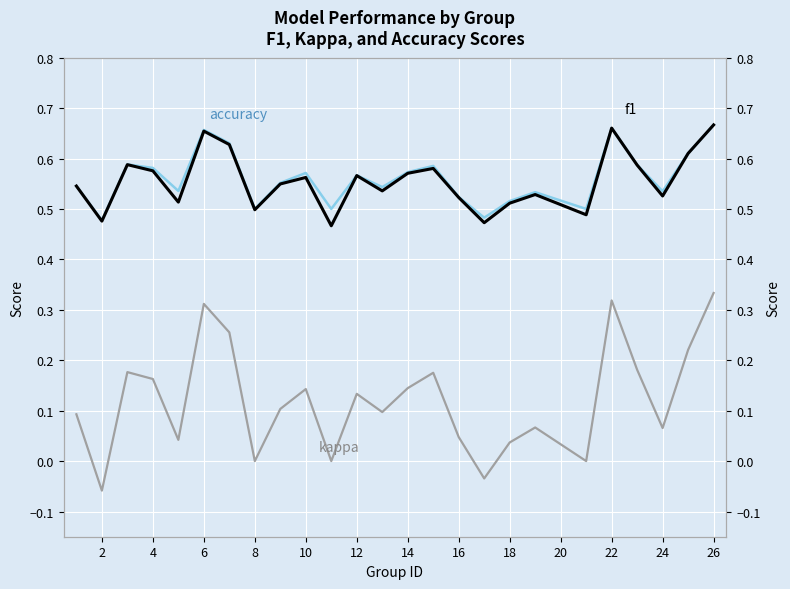

Reading left to right, transcribe all the data shown in this chart.

accuracy: 0.5	0.5	0.6	0.6	0.5	0.7	0.6	0.5	0.6	0.6	0.5	0.6	0.5	0.6	0.6	0.5	0.5	0.5	0.5	0.5	0.7	0.6	0.5	0.6	0.7
f1: 0.5	0.5	0.6	0.6	0.5	0.7	0.6	0.5	0.5	0.6	0.5	0.6	0.5	0.6	0.6	0.5	0.5	0.5	0.5	0.5	0.7	0.6	0.5	0.6	0.7
kappa: 0.1	-0.1	0.2	0.2	0.0	0.3	0.3	0.0	0.1	0.1	0.0	0.1	0.1	0.1	0.2	0.0	-0.0	0.0	0.1	0.0	0.3	0.2	0.1	0.2	0.3